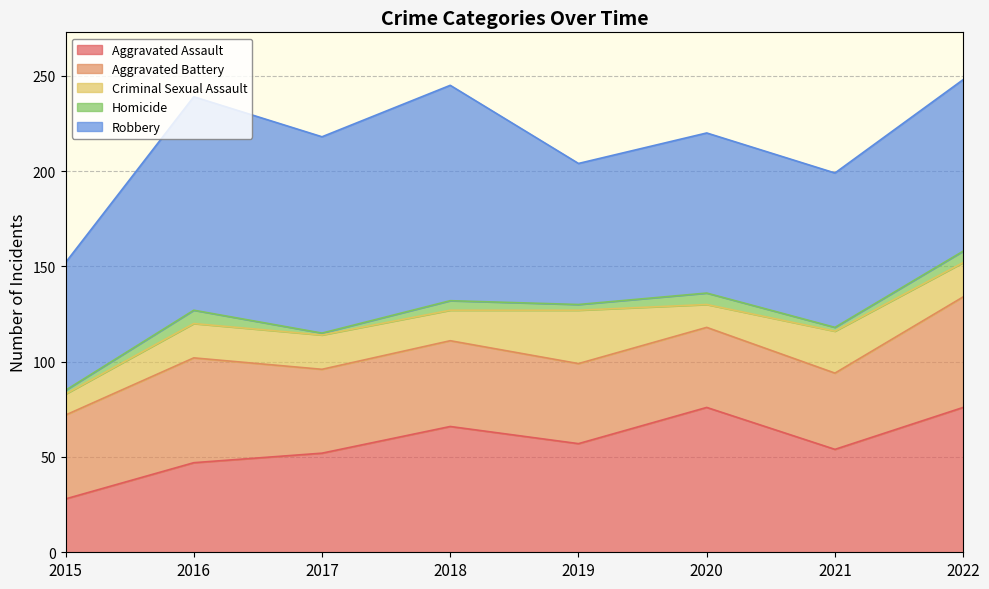

Which series has the widest spread of values?

Aggravated Assault